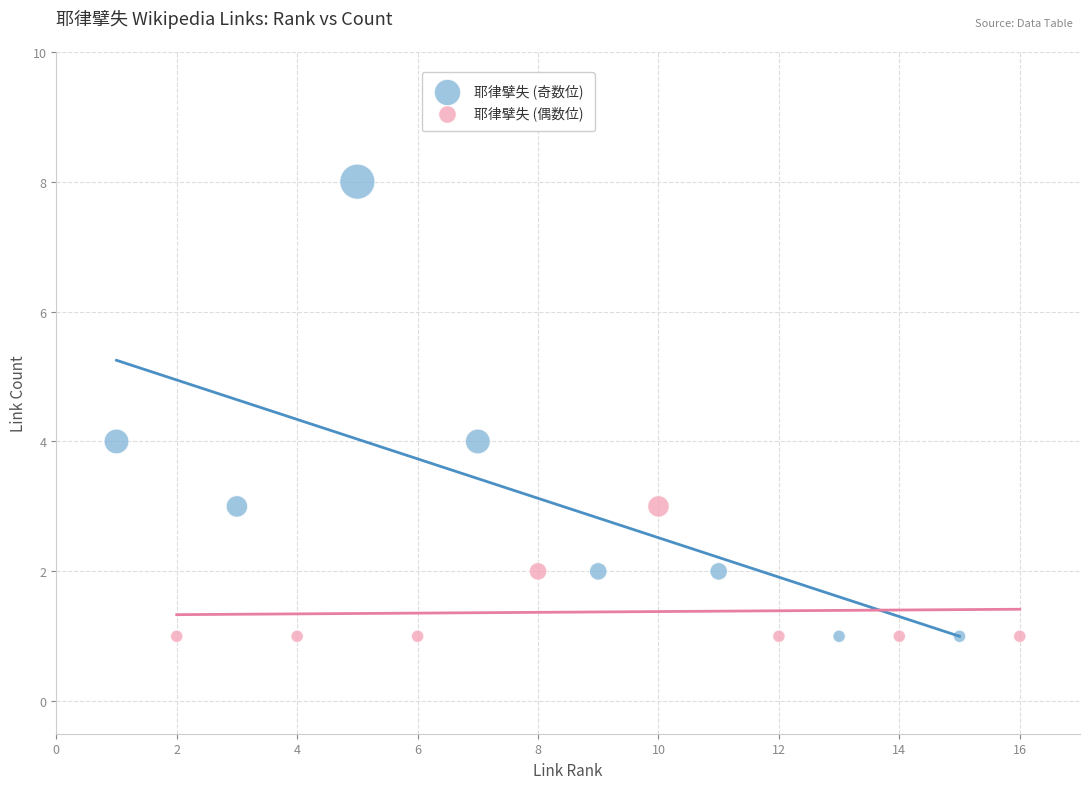

Which series has the widest spread of Y values?

耶律擘失 (奇数位)